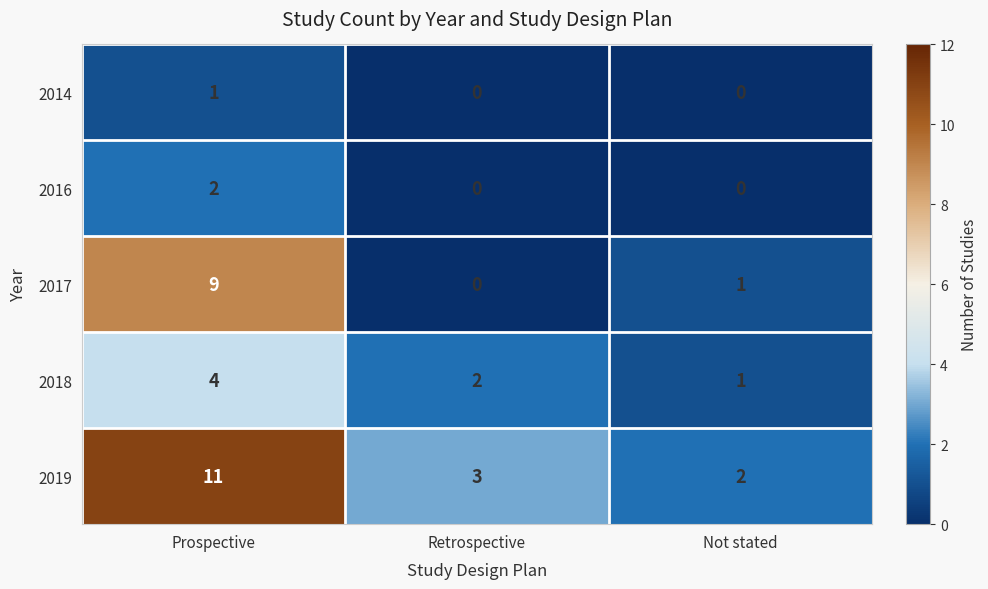

At which label is 2018 closest to 2?

Retrospective